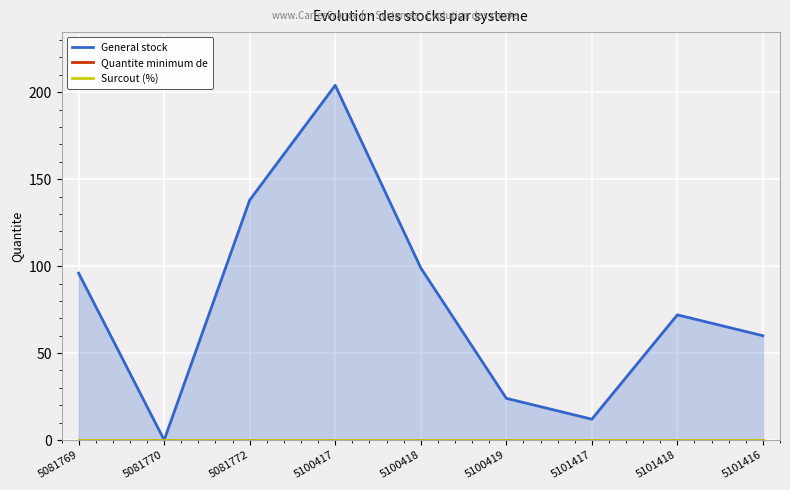

True or false: Quantite minimum de and Surcout (%) cross at least once.

False